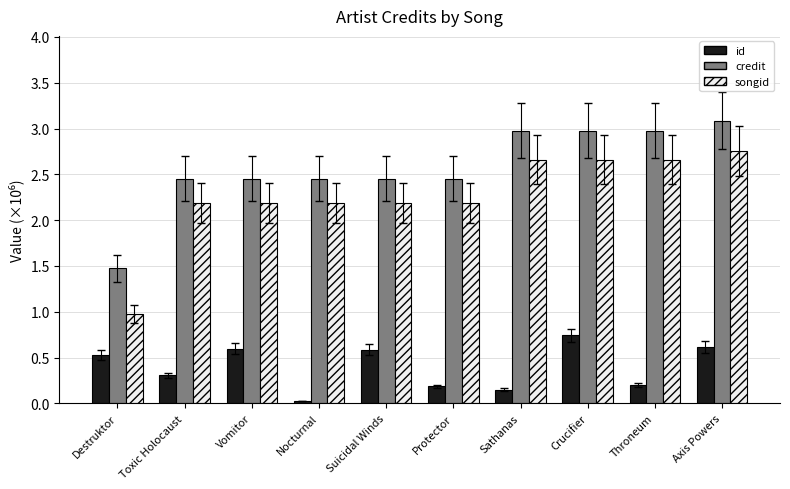

What are all the series names shown in the legend?

id, credit, songid